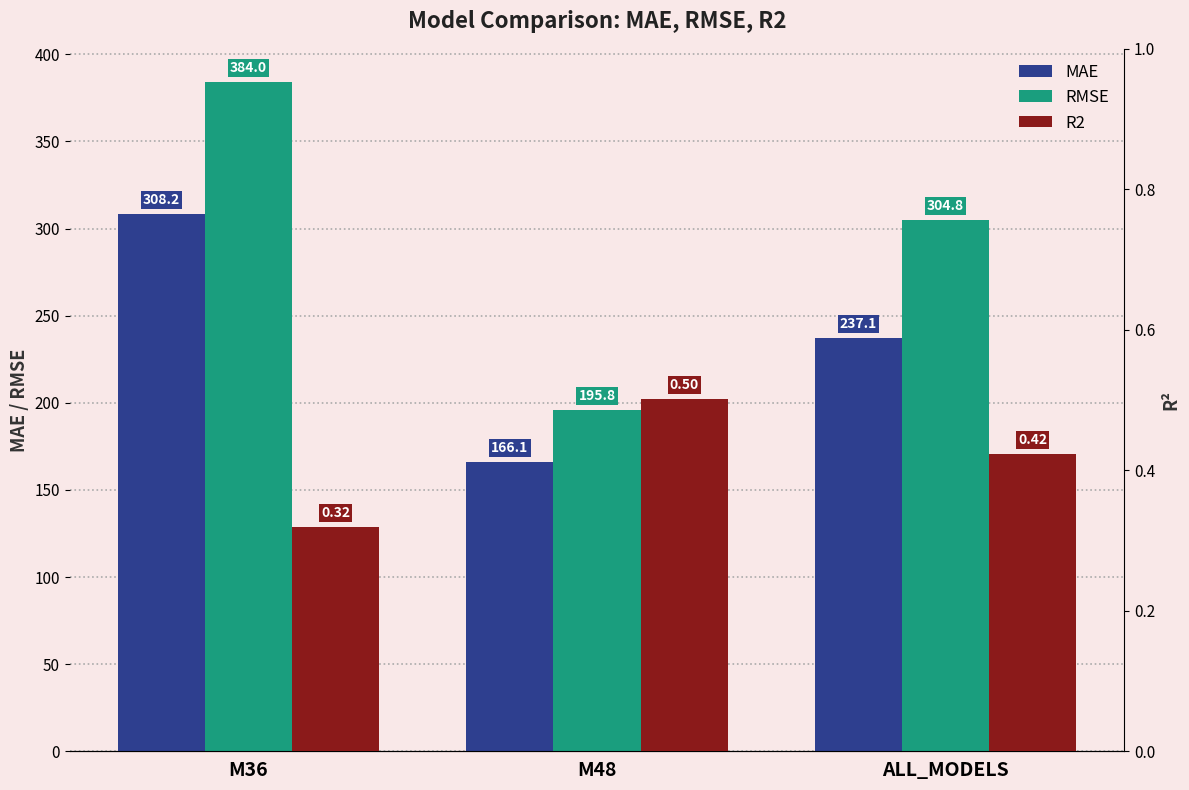

How many values in the RMSE series exceed 304?

2